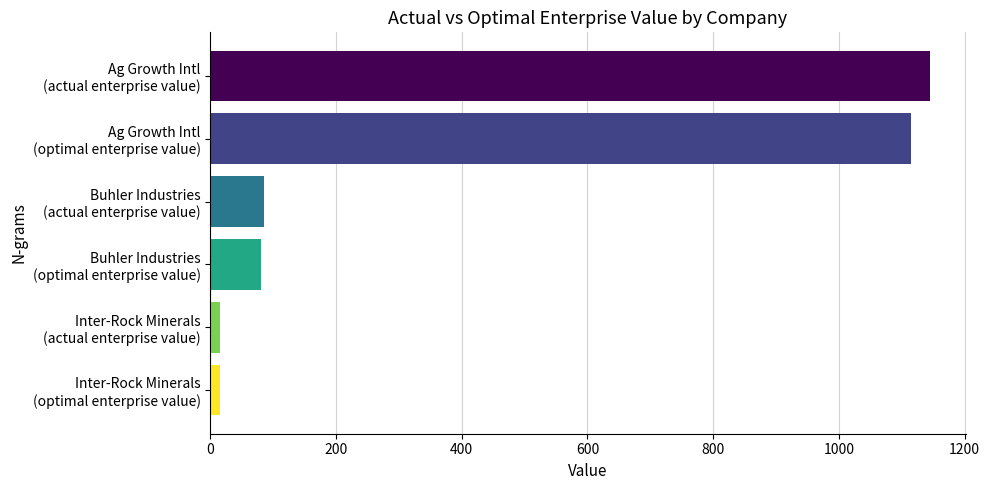

What is the sum of all values?

2457.0